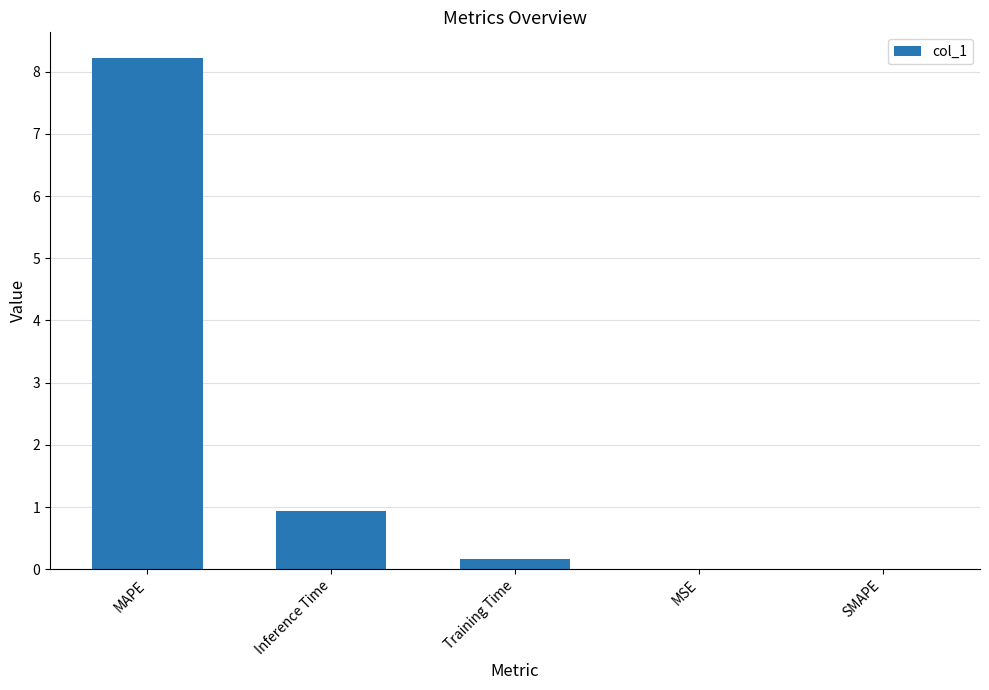

How many distinct data groups are displayed?

1